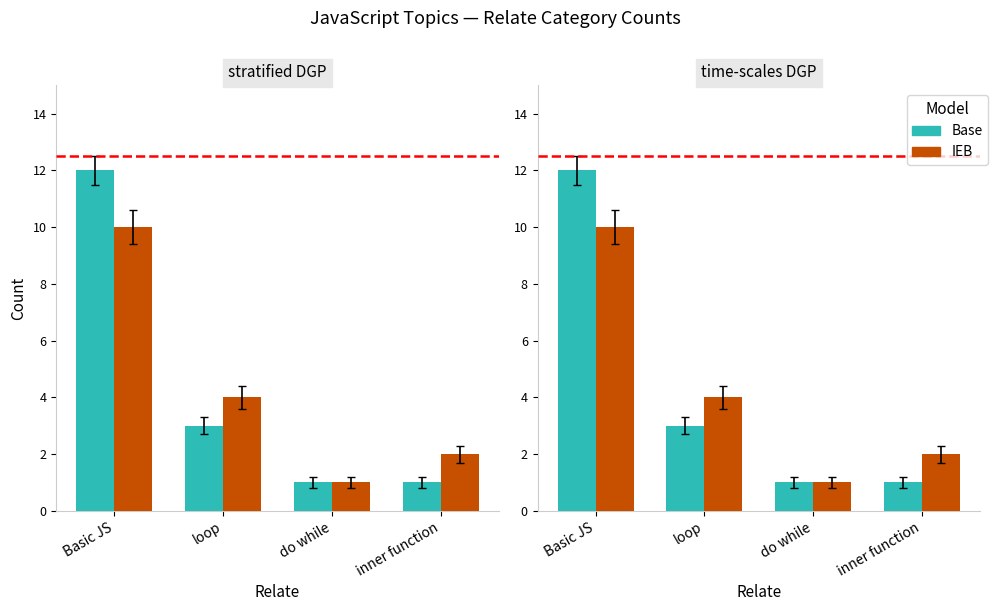

What is the total value across all series at Basic JS?

22